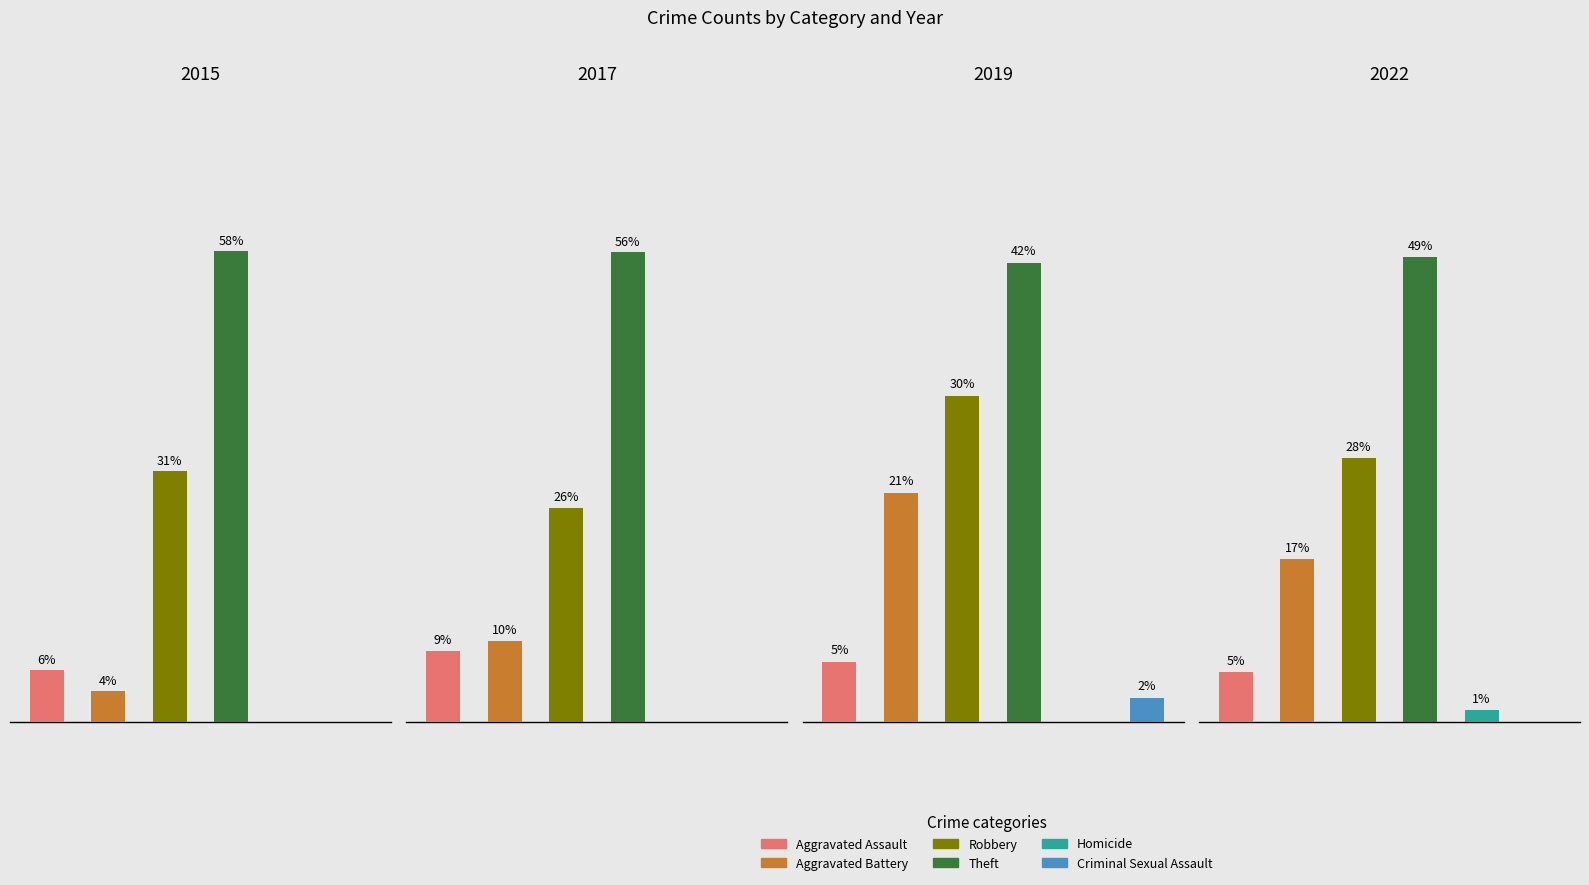

At which label is 2019 closest to 19?

Aggravated Battery